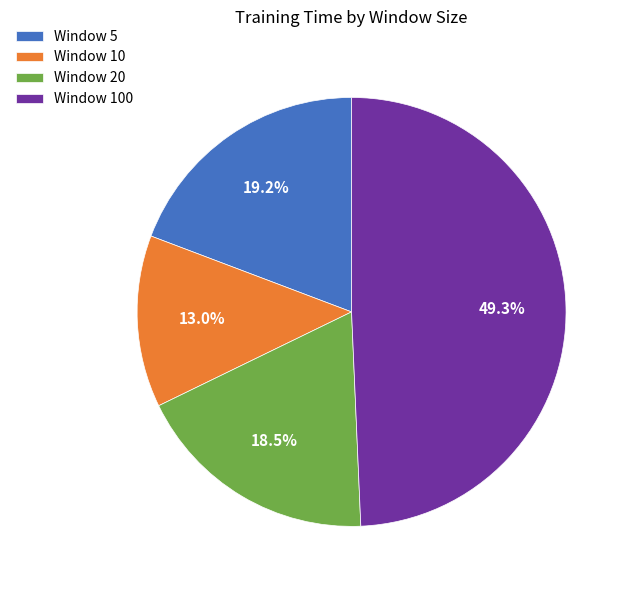

What is the ratio of the value at Window 100 to the value at Window 5?

2.6